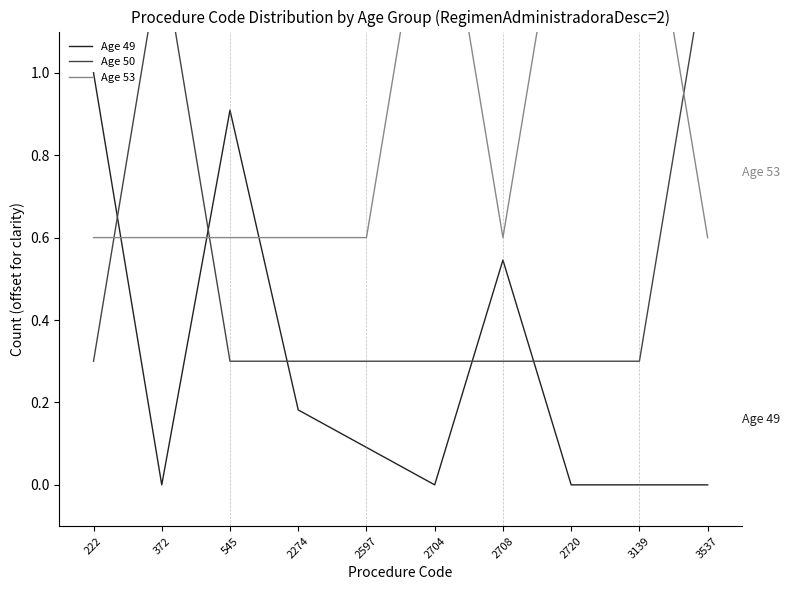

What is the difference between the Age 53 values at 3139 and 2708?

1.0